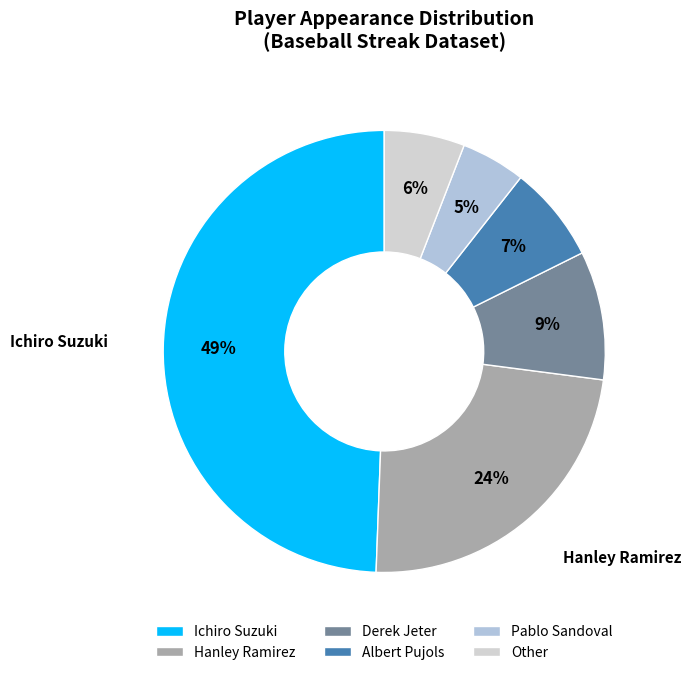

True or false: Other accounts for 6% of the total.

True